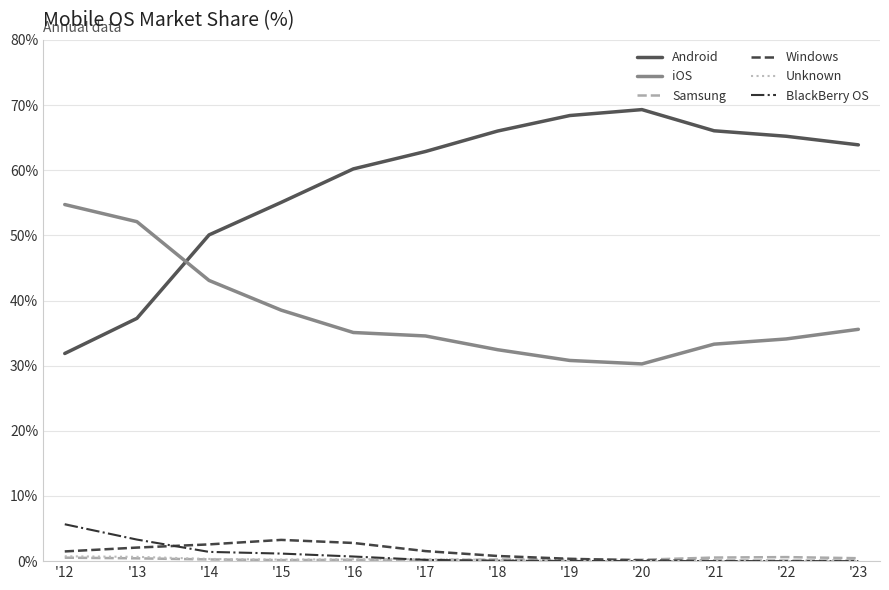

Is the value of BlackBerry OS at '23 greater than the value of Android at '22?

No